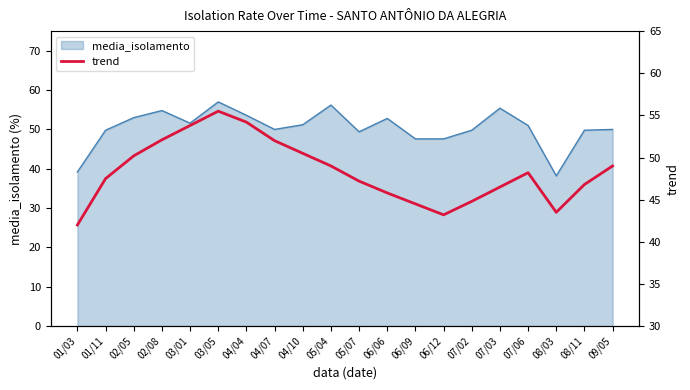

What is the ratio of the value at 02/05 to the value at 09/05?

1.0